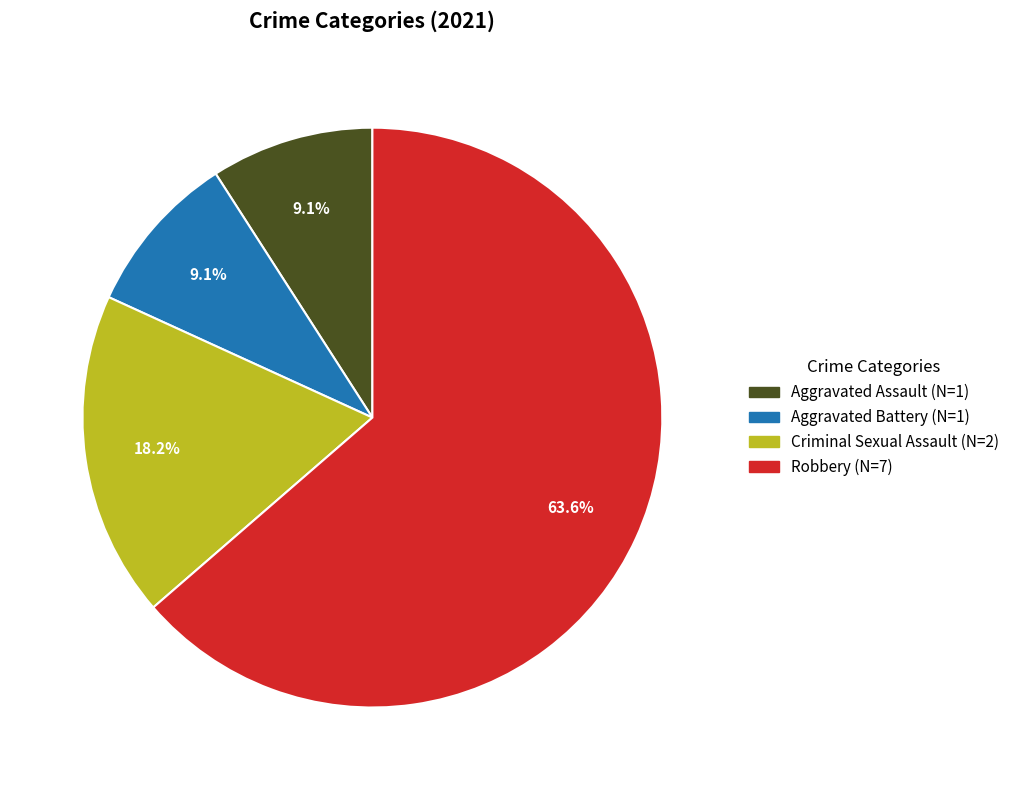

Which slice is the largest?

Robbery